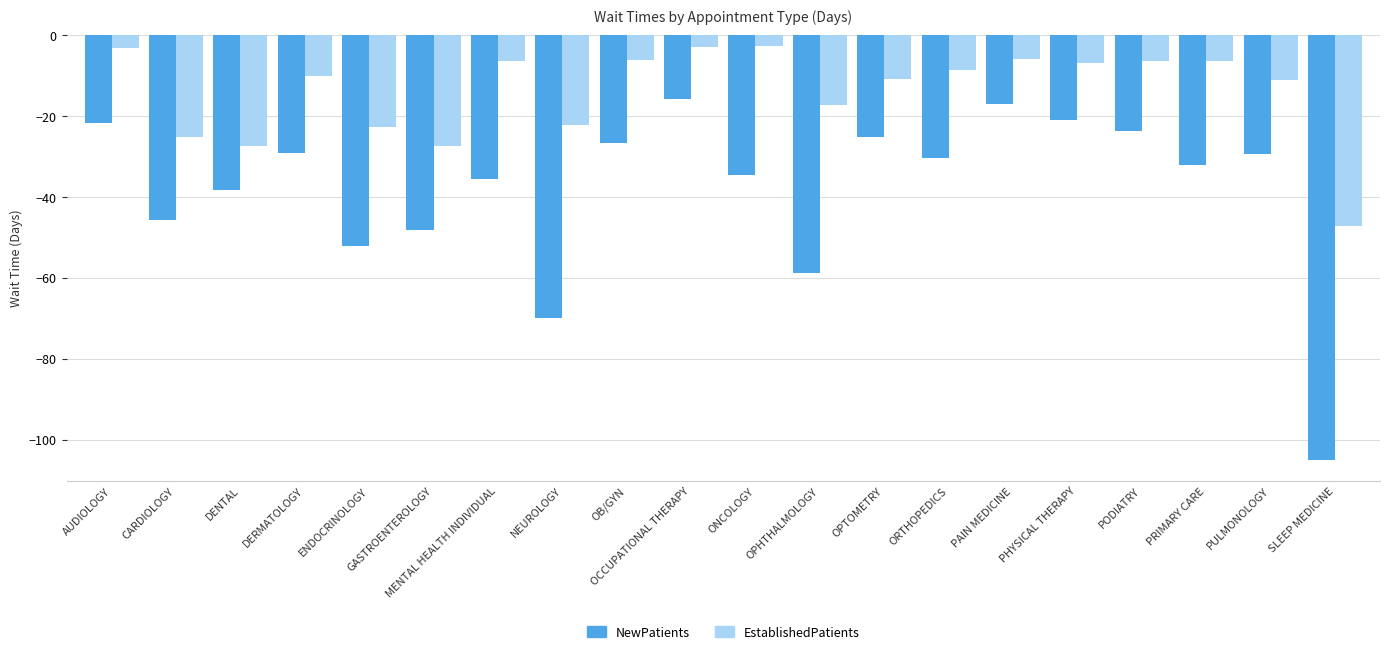

What is the difference between the second highest and second lowest values in the EstablishedPatients series?

24.4